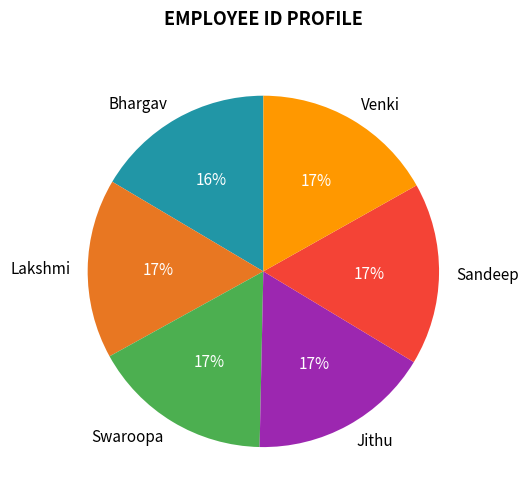

Do Swaroopa and Sandeep together represent more than half of the pie?

No